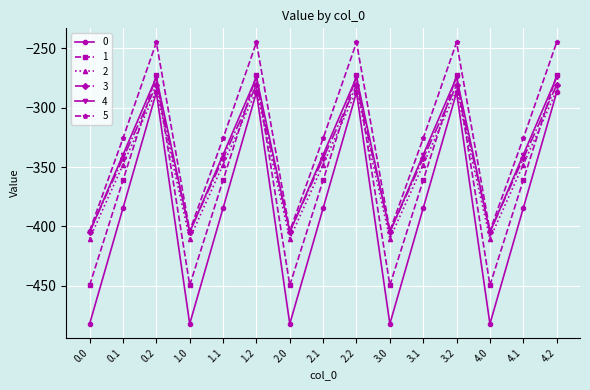

Between 0.2 and 2.0, which series saw the biggest shift?

0